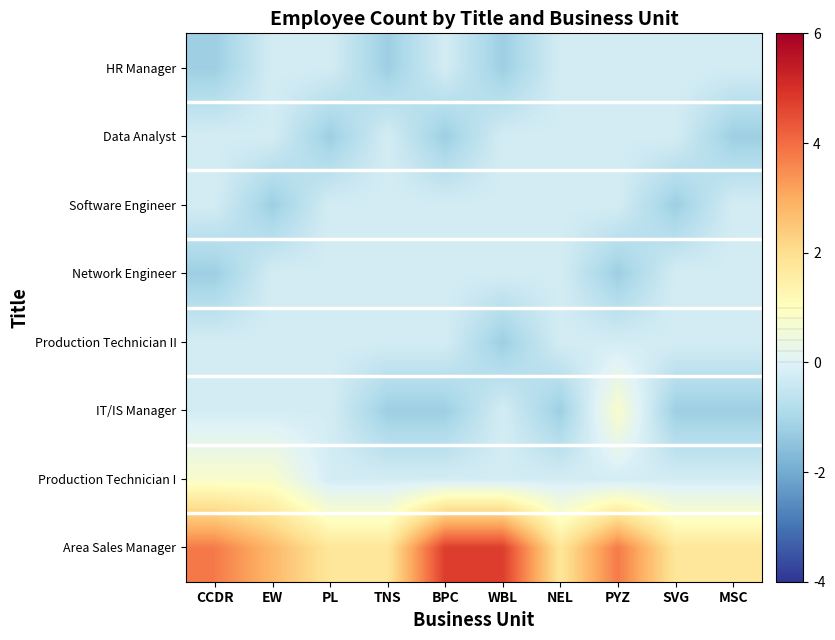

Reading left to right, what are all the values shown in this chart?

Area Sales Manager: CCDR=3.8	EW=2.8	PL=1.8	TNS=1.8	BPC=4.8	WBL=4.8	NEL=1.8	PYZ=3.8	SVG=1.8	MSC=1.8
Production Technician I: CCDR=0.8	EW=0.8	PL=-0.2	TNS=-0.2	BPC=-0.2	WBL=-0.2	NEL=-0.2	PYZ=-0.2	SVG=-0.2	MSC=-0.2
IT/IS Manager: CCDR=-0.2	EW=-0.2	PL=-0.2	TNS=-1.2	BPC=-1.2	WBL=-0.2	NEL=-1.2	PYZ=0.8	SVG=-1.2	MSC=-1.2
Production Technician II: CCDR=-0.2	EW=-0.2	PL=-0.2	TNS=-0.2	BPC=-0.2	WBL=-1.2	NEL=-0.2	PYZ=-0.2	SVG=-0.2	MSC=-0.2
Network Engineer: CCDR=-1.2	EW=-0.2	PL=-0.2	TNS=-0.2	BPC=-0.2	WBL=-0.2	NEL=-0.2	PYZ=-1.2	SVG=-0.2	MSC=-0.2
Software Engineer: CCDR=-0.2	EW=-1.2	PL=-0.2	TNS=-0.2	BPC=-0.2	WBL=-0.2	NEL=-0.2	PYZ=-0.2	SVG=-1.2	MSC=-0.2
Data Analyst: CCDR=-0.2	EW=-0.2	PL=-1.2	TNS=-0.2	BPC=-1.2	WBL=-0.2	NEL=-0.2	PYZ=-0.2	SVG=-0.2	MSC=-1.2
HR Manager: CCDR=-1.2	EW=-0.2	PL=-0.2	TNS=-1.2	BPC=-0.2	WBL=-1.2	NEL=-0.2	PYZ=-0.2	SVG=-0.2	MSC=-0.2